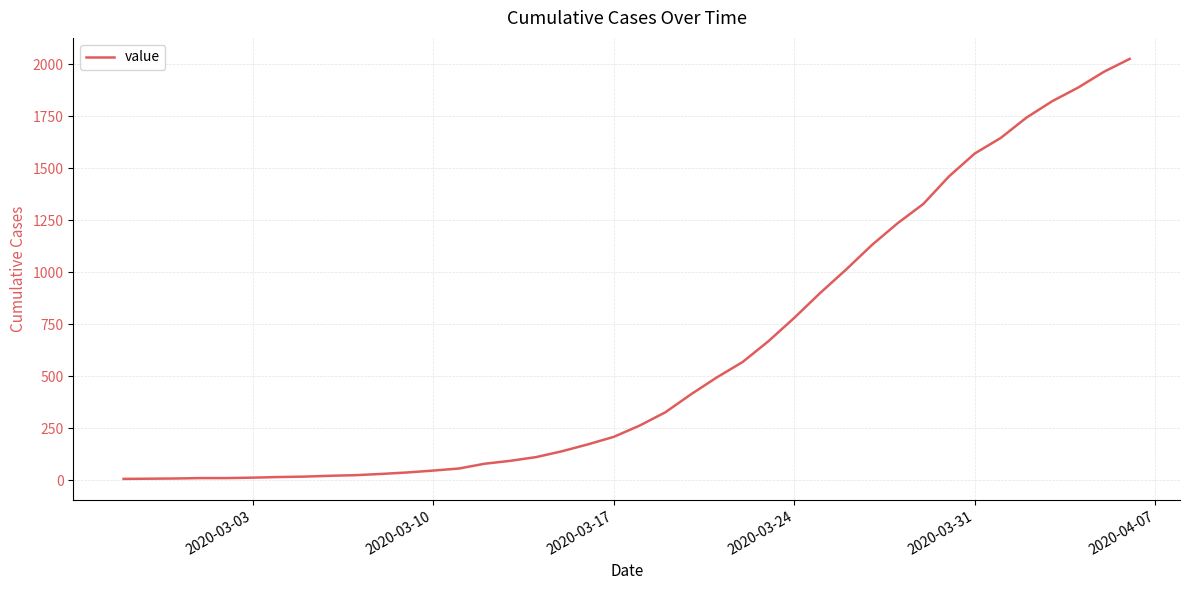

What is the greatest value displayed?

2025